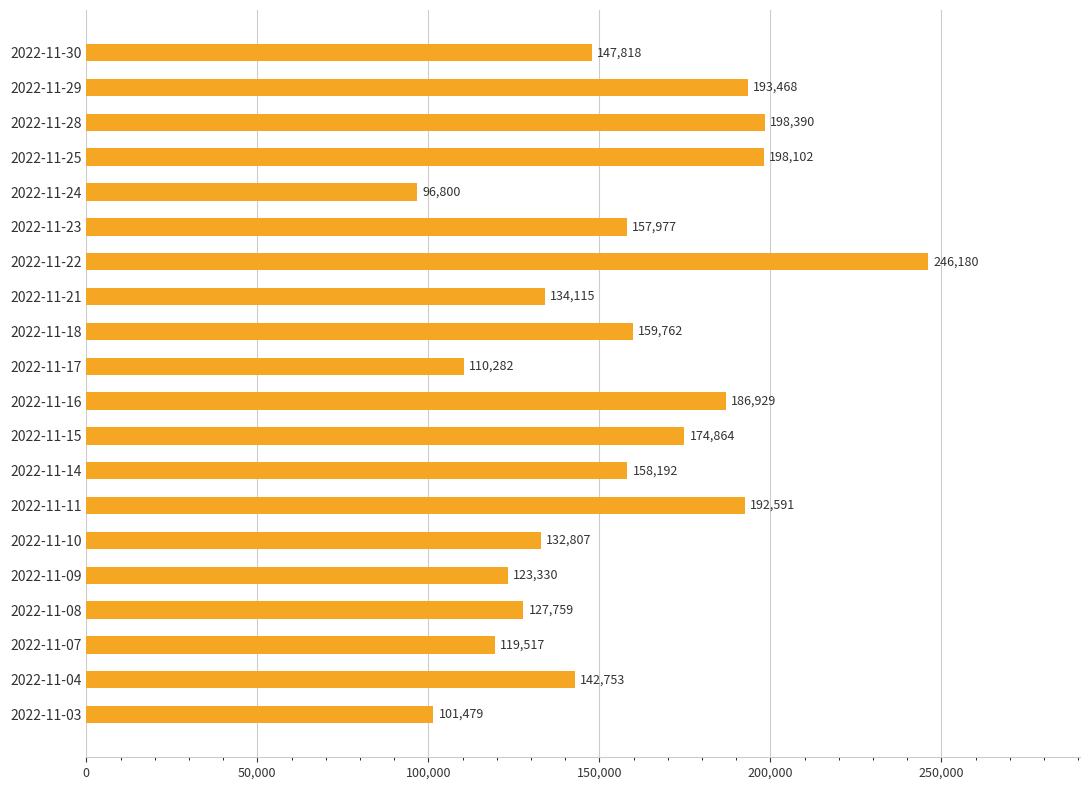

What is the change in value from 2022-11-22 to 2022-11-04?

-103427